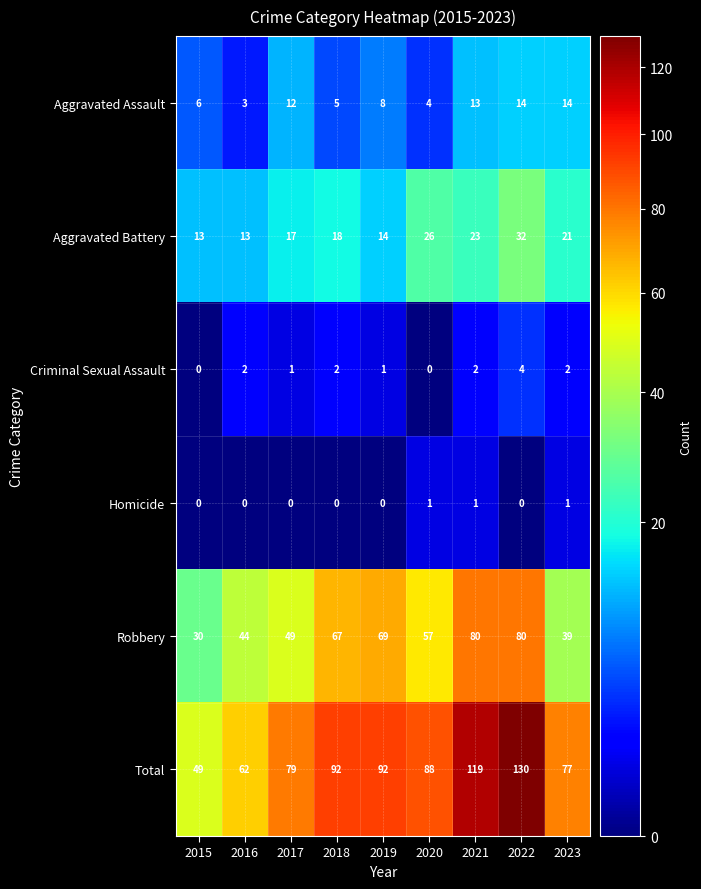

What is the total value across all series at 2019?

184